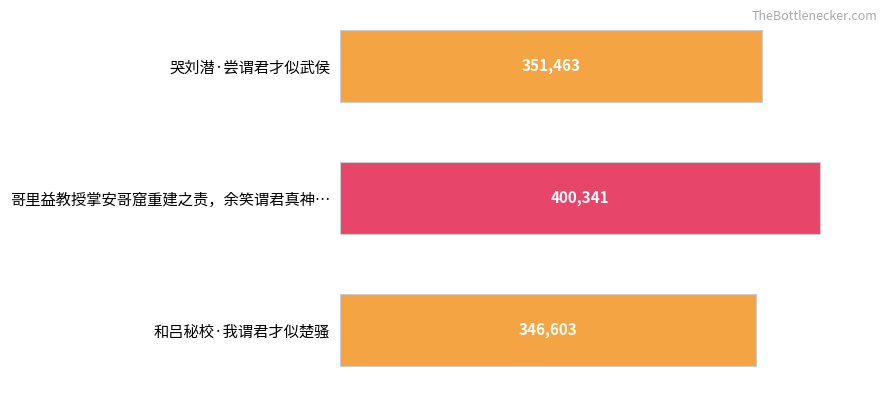

What is the change in value from 哥里益教授掌安哥窟重建之责，余笑谓君真神… to 和吕秘校·我谓君才似楚骚?

-53738